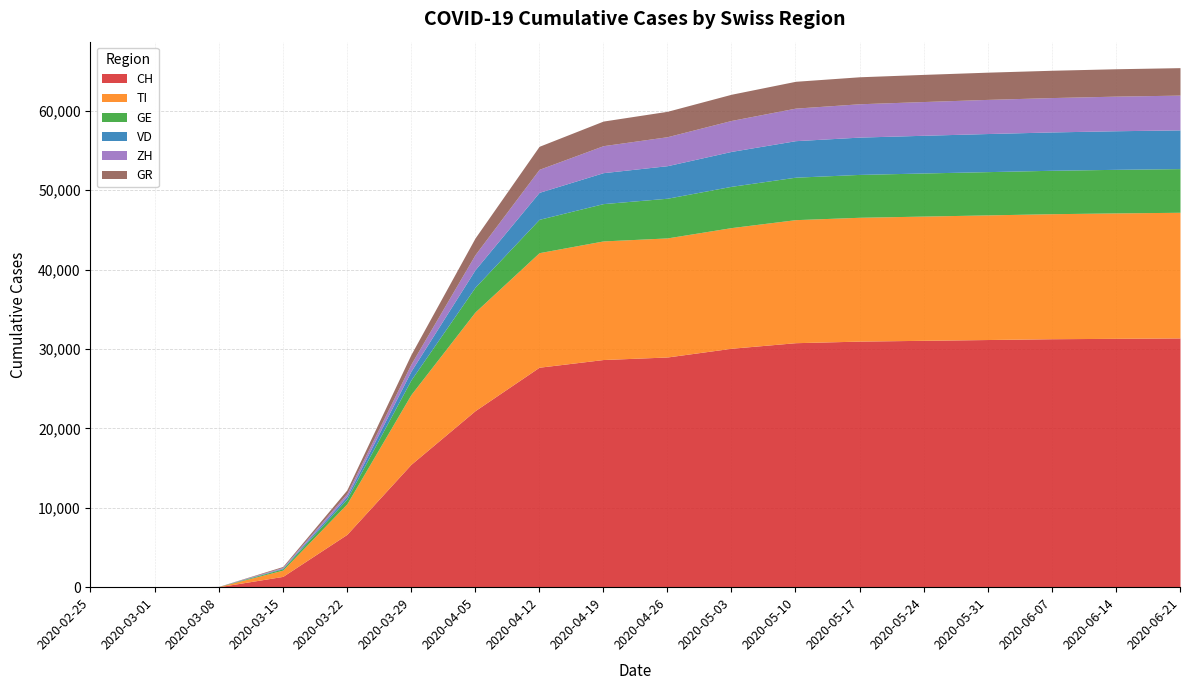

What is the spread (max minus min) of values at 2020-05-24?

27680